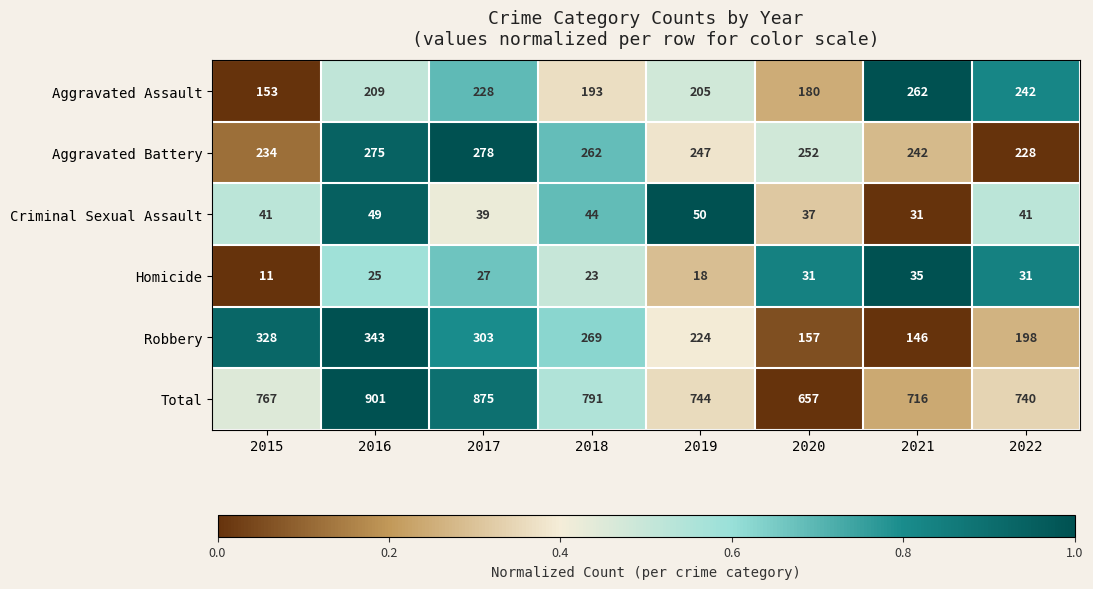

Rank the series by their maximum value, from lowest to highest.

Homicide, Criminal Sexual Assault, Aggravated Assault, Aggravated Battery, Robbery, Total